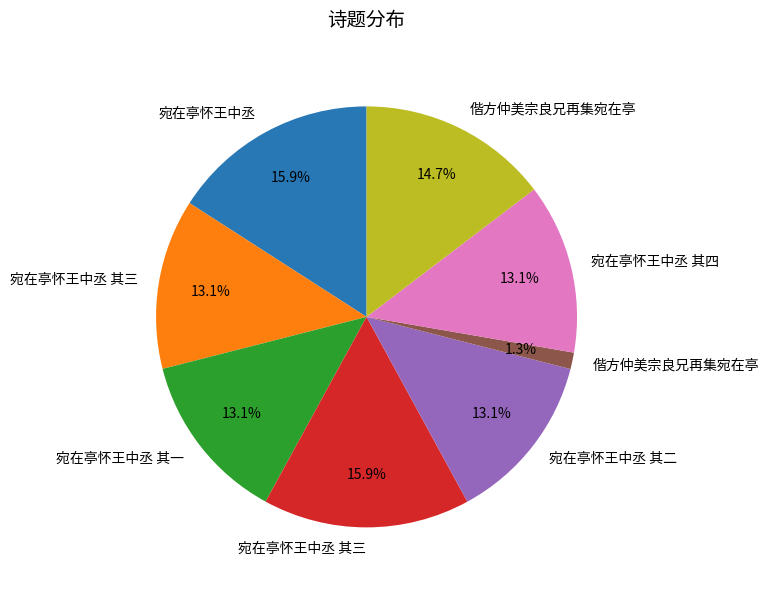

Is there a majority slice in this chart?

No